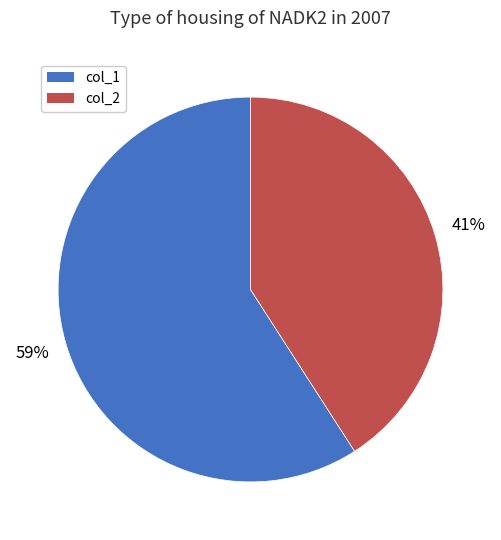

Does any single category account for the majority?

Yes